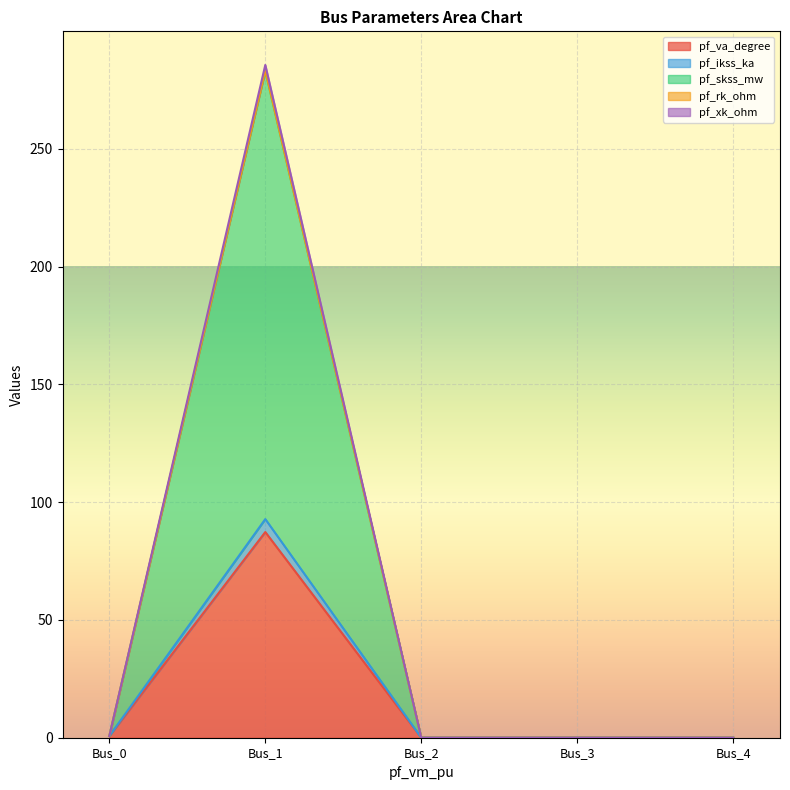

At which category is the sum across all series the highest?

Bus_1